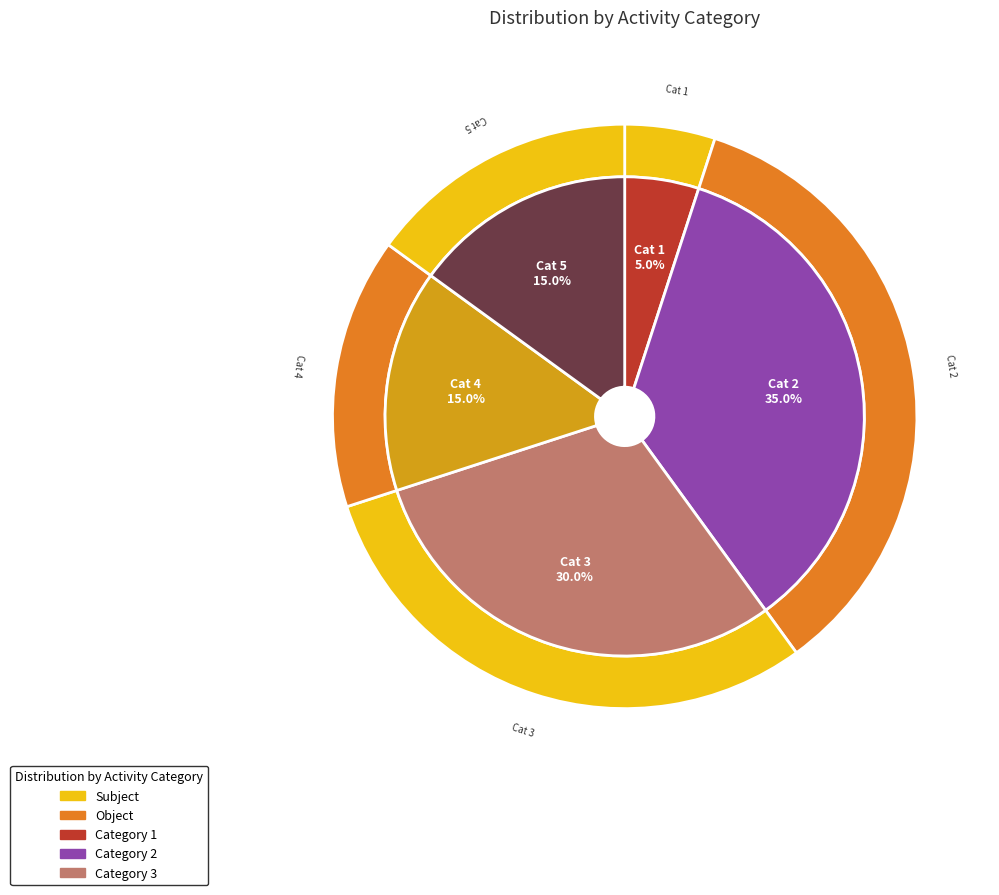

Does 4 account for over 50% of the chart?

No